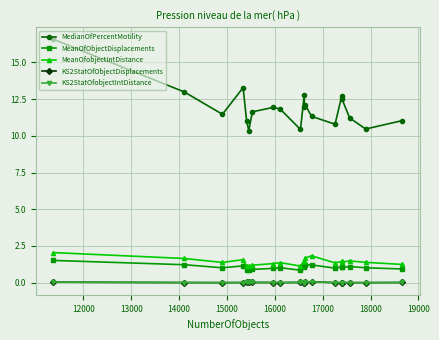

Is this an area chart (filled region under the line)?

No